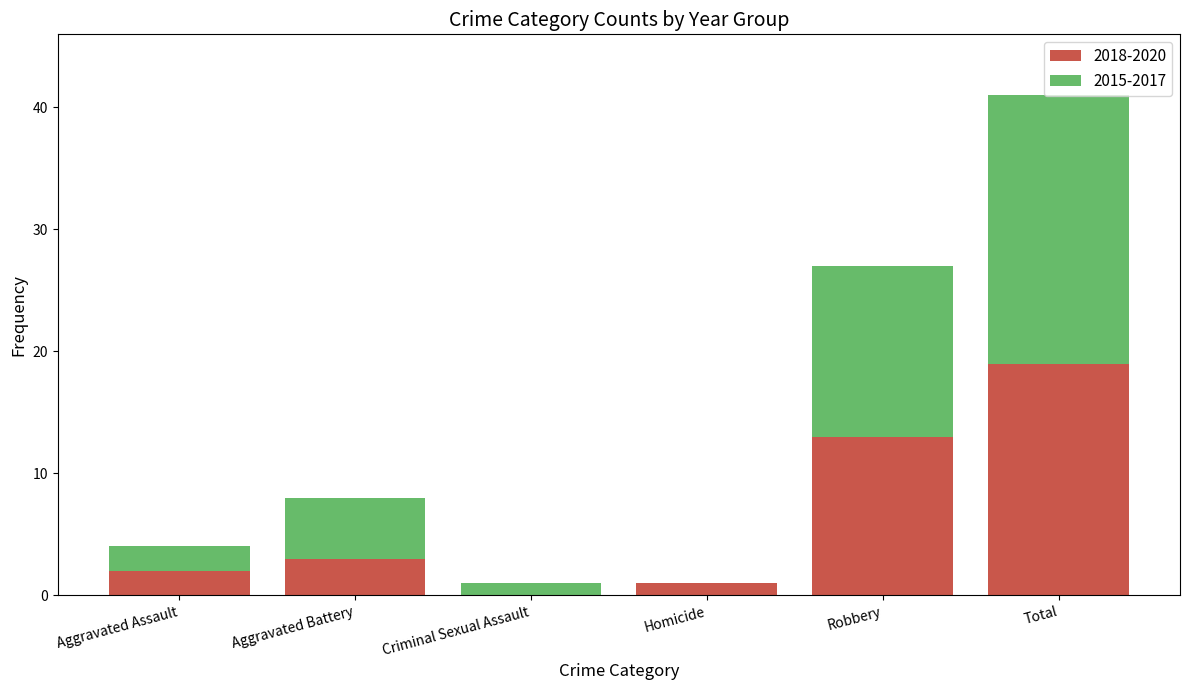

What is the total value across all series at Robbery?

27